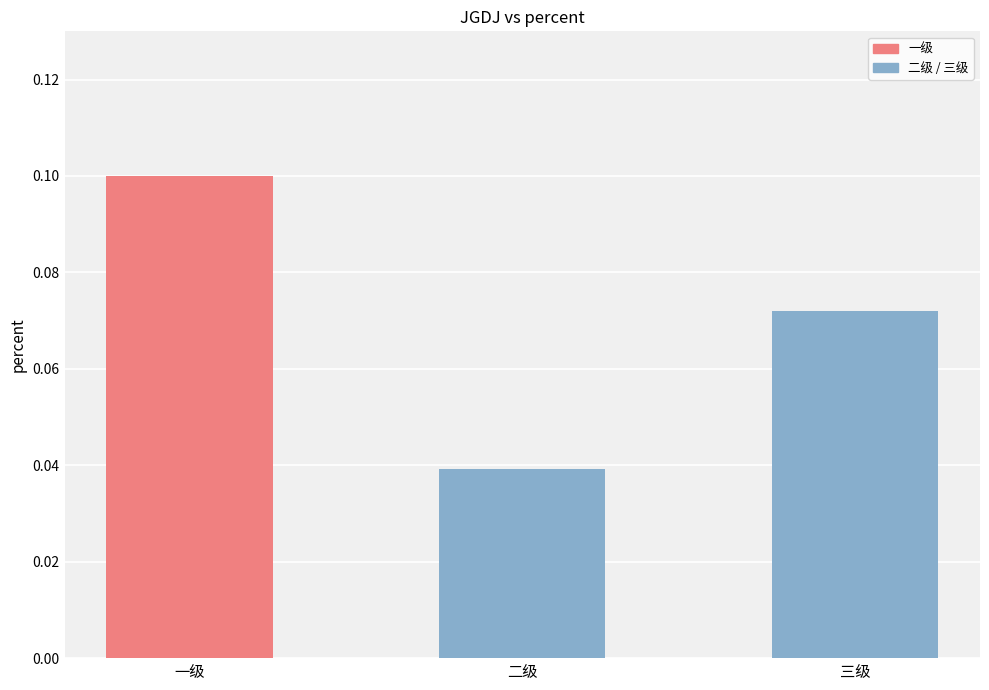

What is the label of the 1st bar from the right?

三级